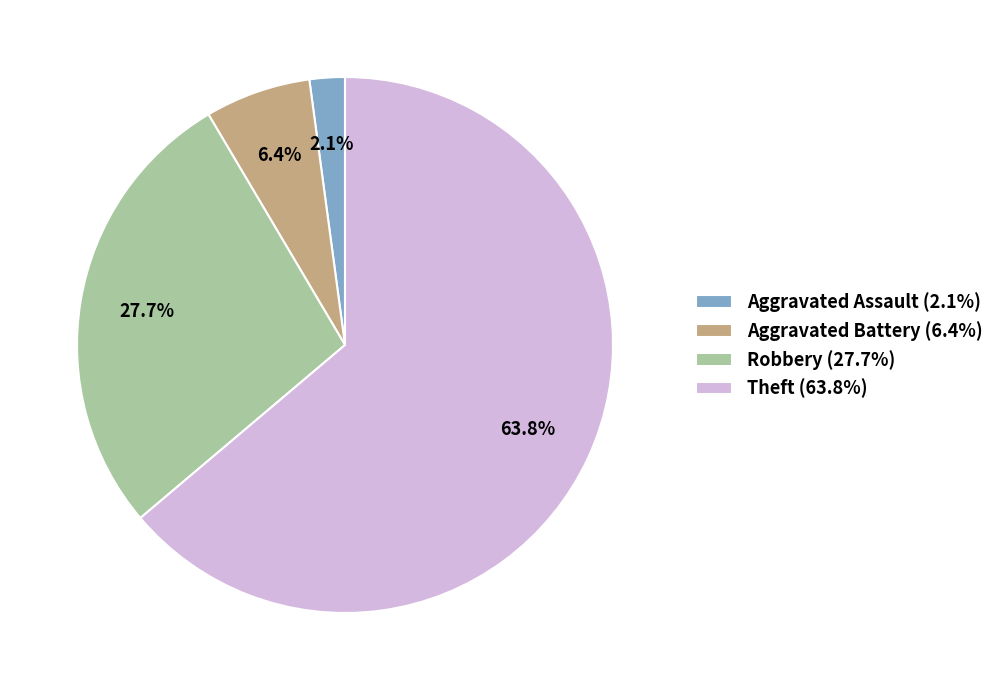

Rank the categories by value from highest to lowest.

Theft (63.8%), Robbery (27.7%), Aggravated Battery (6.4%), Aggravated Assault (2.1%)